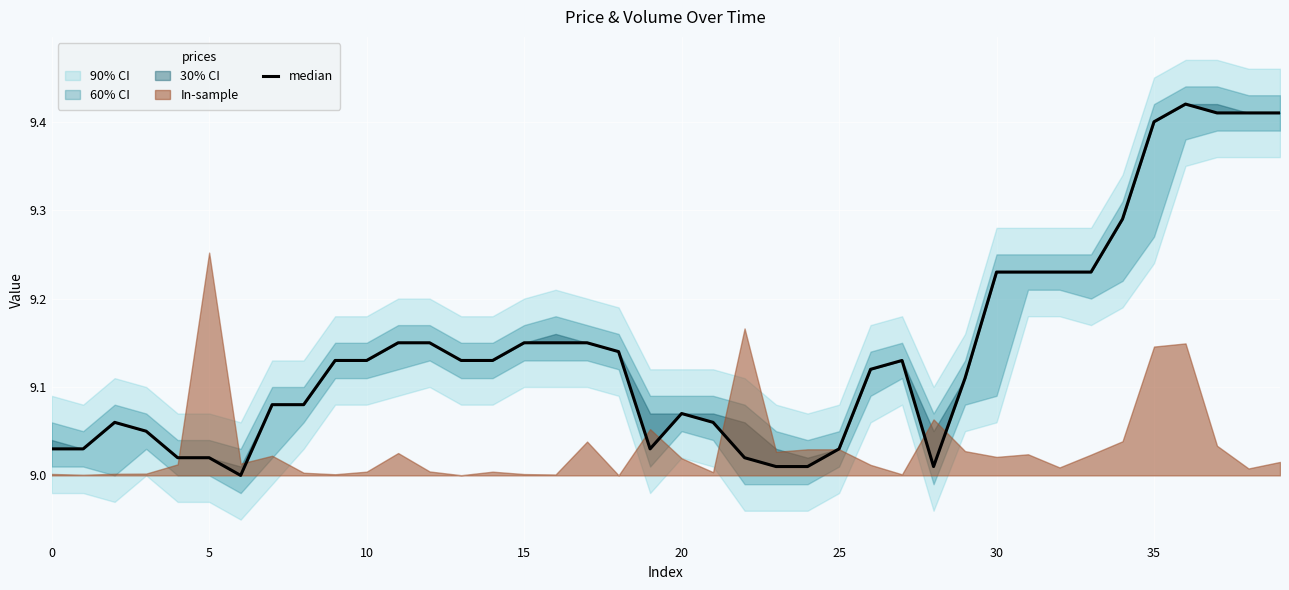

How many points are higher than both their immediate neighbors (excluding endpoints)?

4